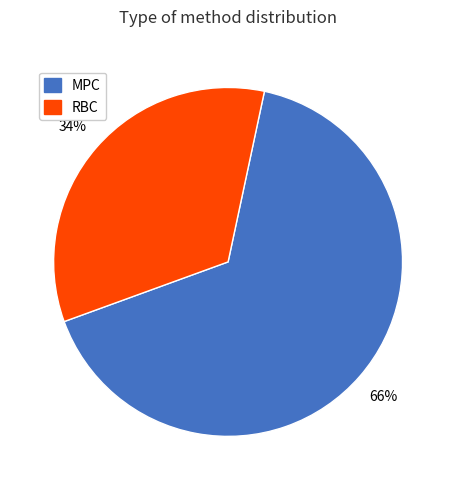

Which category has the smallest portion of the pie?

RBC